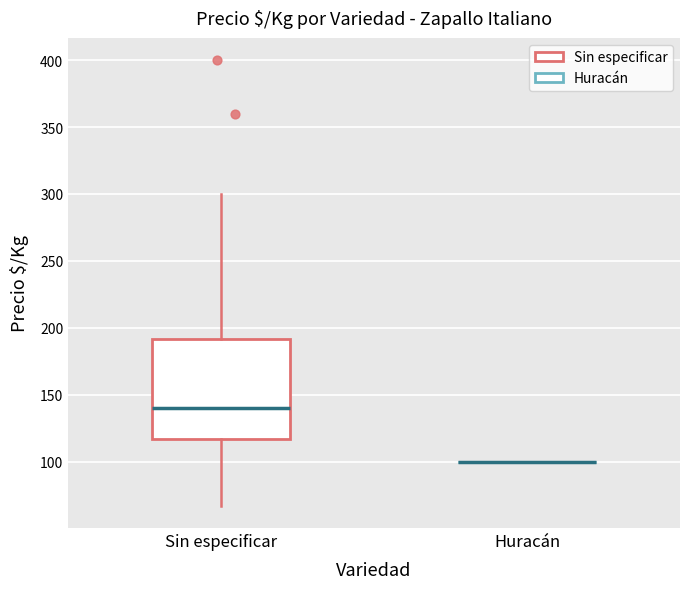

Reading left to right, read every box against the y-axis: the position of its median line, the range the box covers, and the ends of its whiskers. The values are not printed on the chart, so give them approximately, as read against the axis.

Sin especificar: median 140, box 115 to 190, whiskers 65 to 300
Huracán: box collapsed to a line at 100, whiskers 100 to 100